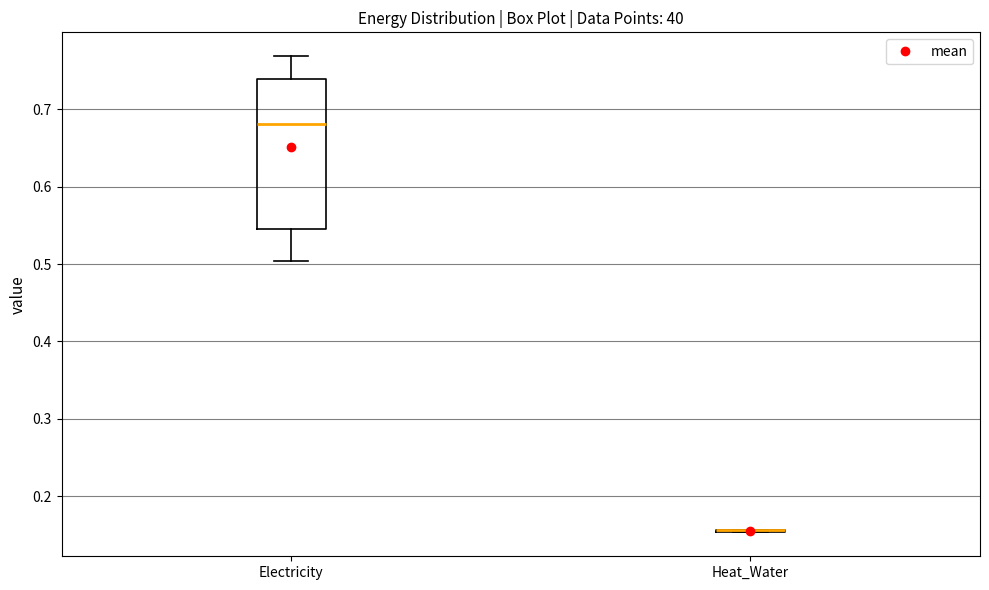

Where is the lower edge of the box for Electricity on the y-axis? The values are not printed on the chart, so give them approximately, as read against the axis.

0.55